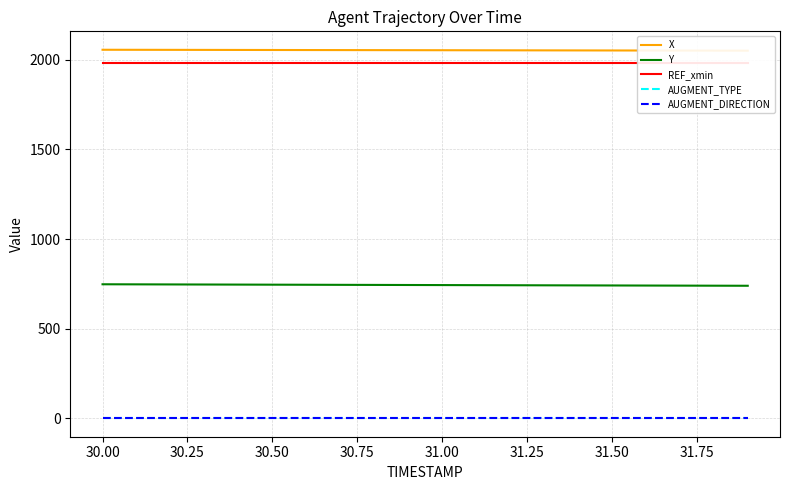

Rank the series at 31.25 from highest to lowest value.

X, REF_xmin, Y, AUGMENT_TYPE, AUGMENT_DIRECTION